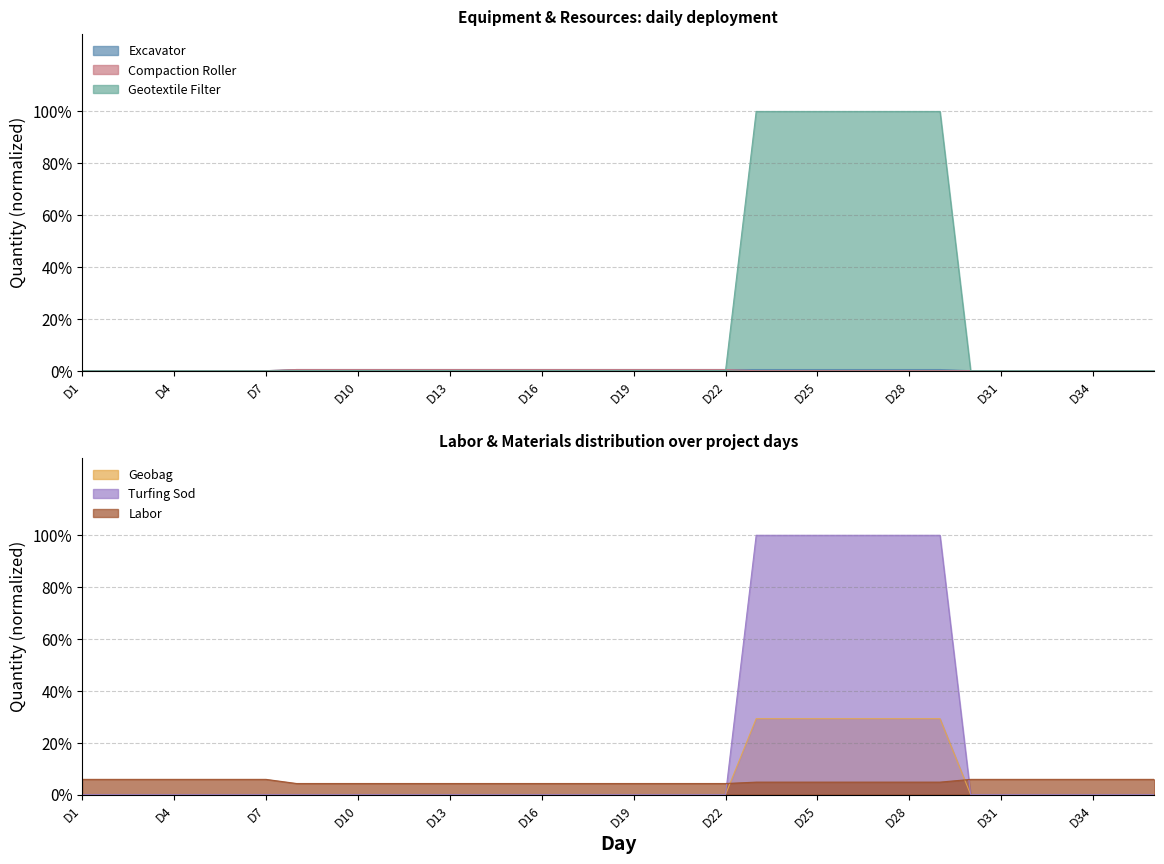

How many positive values does the Compaction Roller series have?

15